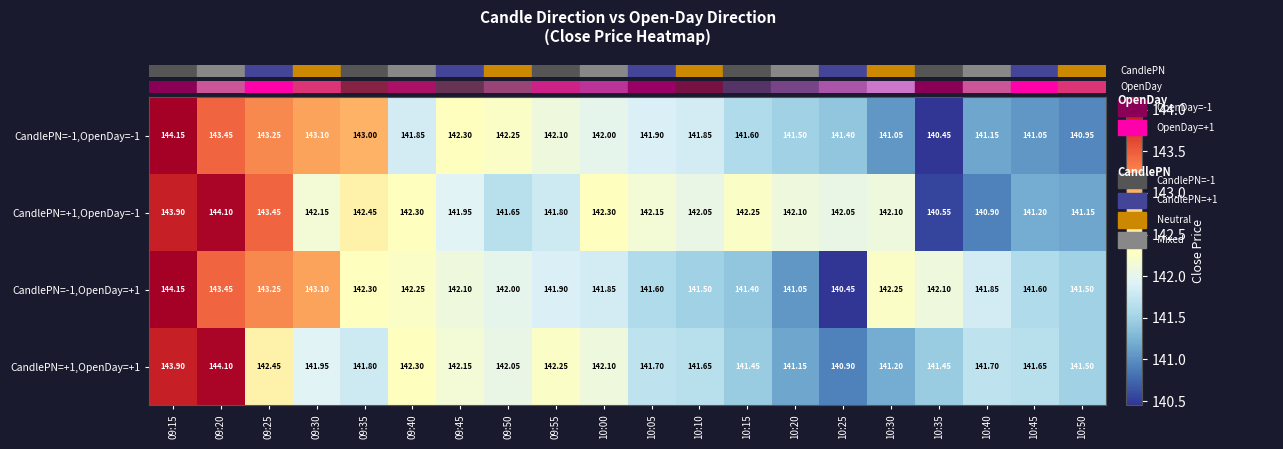

How many categories are shown in the chart?

20